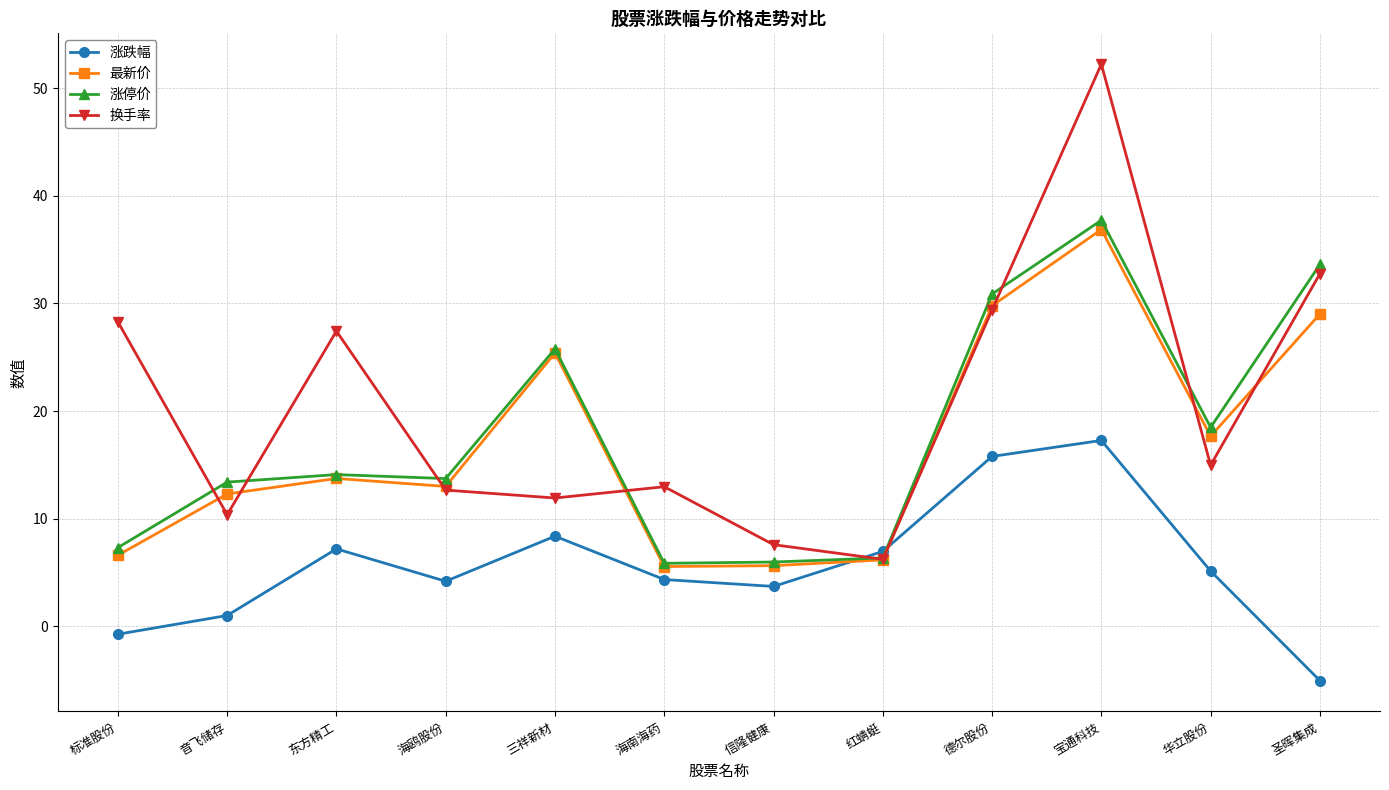

True or false: 涨跌幅 has a value of 15.8 at 德尔股份.

True